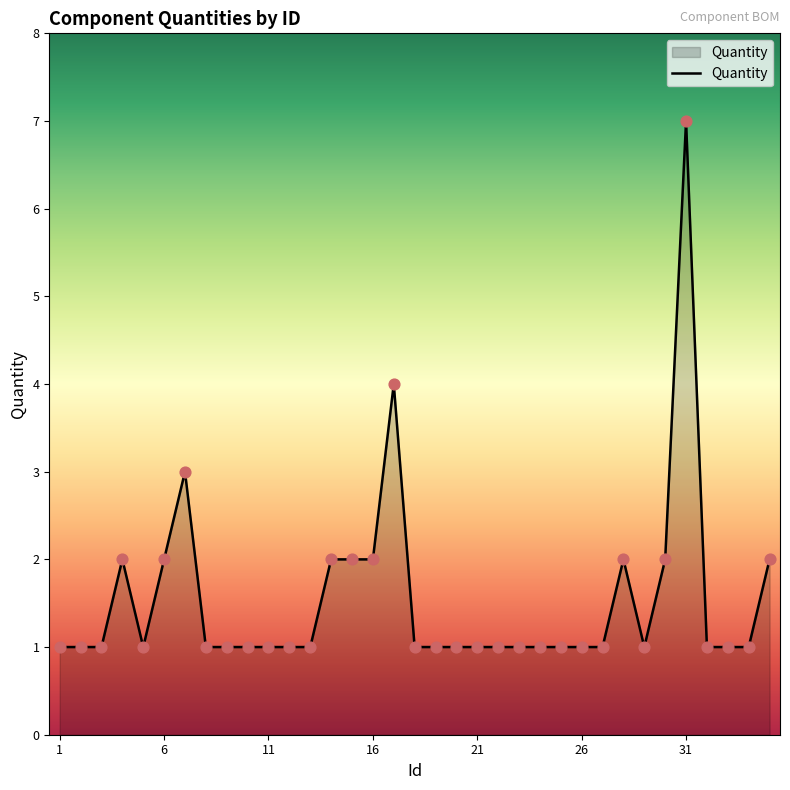

What is the difference between the maximum and minimum values?

6